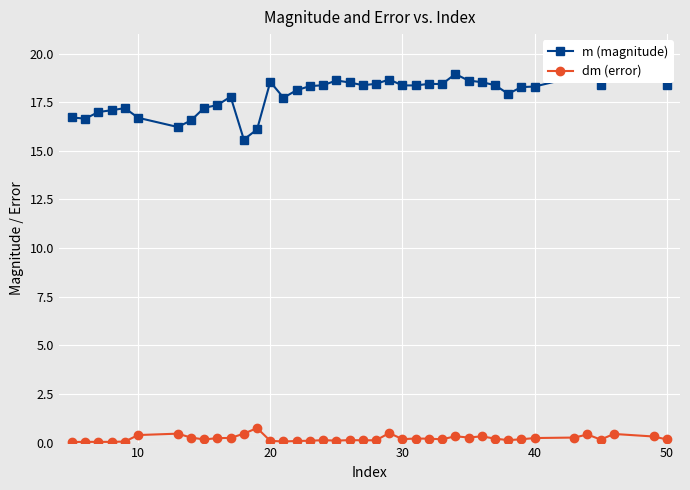

Reading left to right, extract all data points from this chart.

m (magnitude): 16.7	16.7	17.0	17.1	17.2	16.7	16.2	16.6	17.2	17.4	17.8	15.6	16.1	18.5	17.7	18.1	18.3	18.4	18.6	18.5	18.4	18.4	18.7	18.4	18.4	18.4	18.4	18.9	18.6	18.5	18.4	17.9	18.3	18.3	18.8	19.4	18.4	19.4	19.0	18.4
dm (error): 0.0	0.0	0.0	0.0	0.1	0.4	0.5	0.3	0.2	0.2	0.2	0.5	0.7	0.1	0.1	0.1	0.1	0.1	0.1	0.1	0.1	0.1	0.5	0.2	0.2	0.2	0.2	0.3	0.3	0.3	0.2	0.1	0.2	0.2	0.3	0.4	0.2	0.4	0.3	0.2